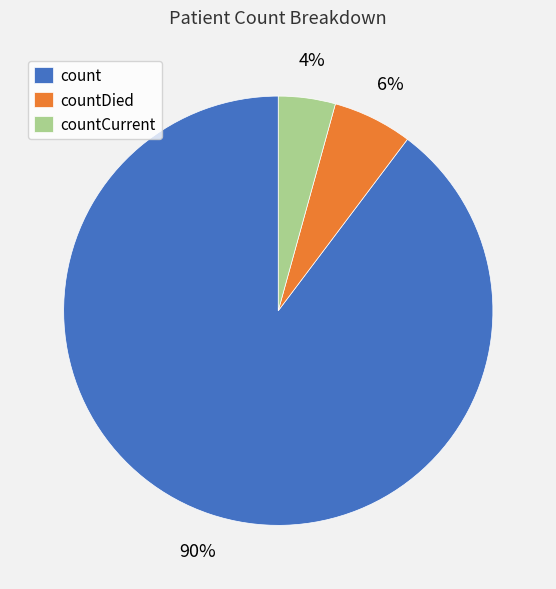

True or false: countCurrent accounts for 4% of the total.

True